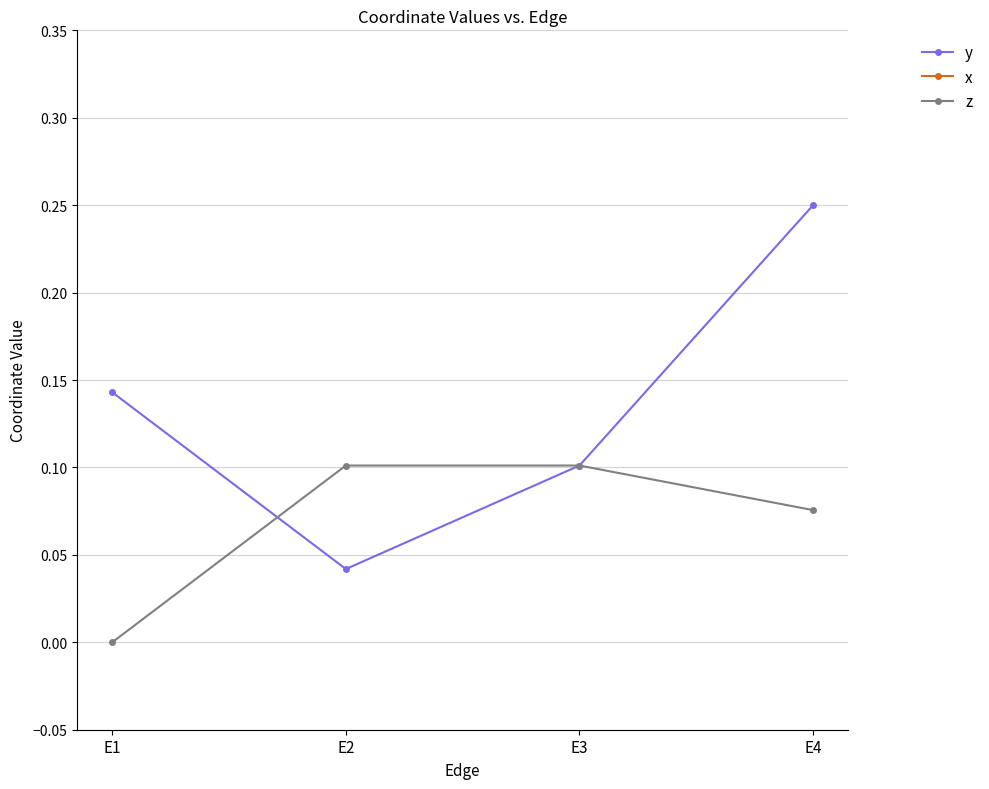

What are all the series names shown in the legend?

y, x, z